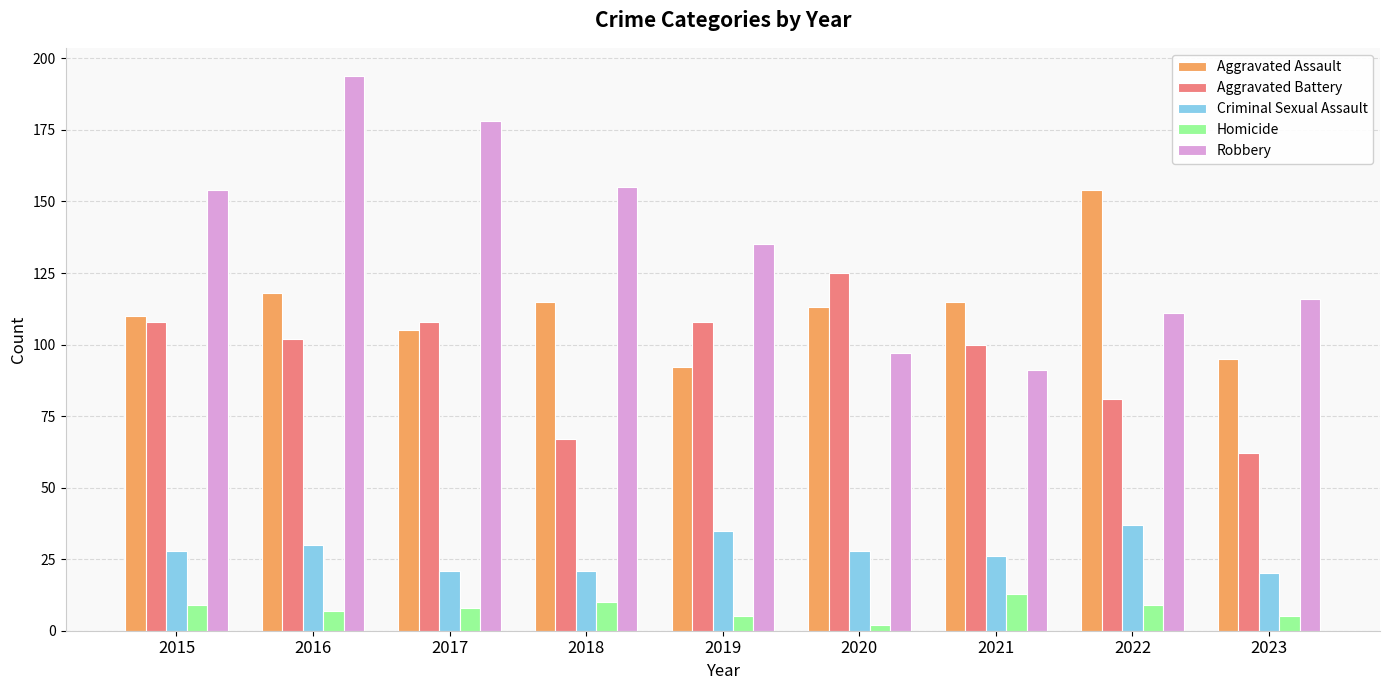

What are all the series names shown in the legend?

Aggravated Assault, Aggravated Battery, Criminal Sexual Assault, Homicide, Robbery